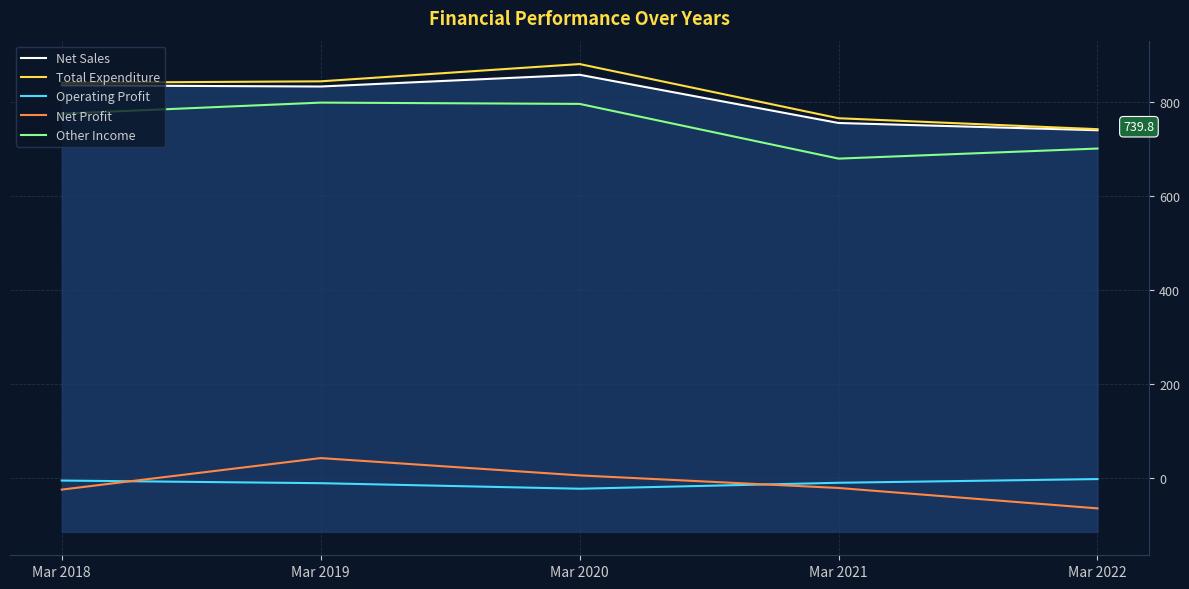

True or false: Net Profit has a value of -64.6 at Mar 2022.

True